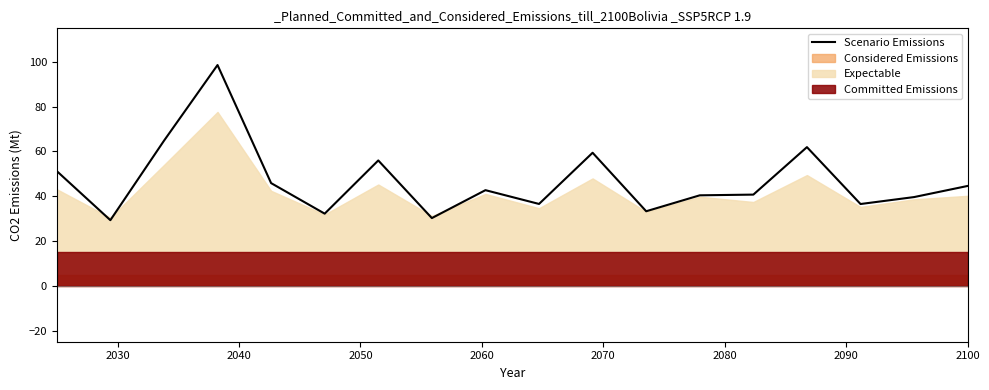

How many categories are shown in the chart?

18